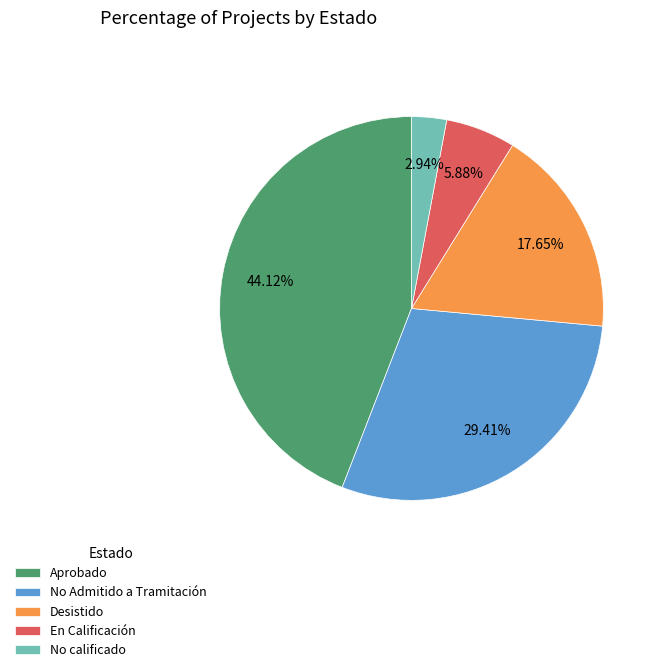

Which category has the biggest portion of the pie?

Aprobado